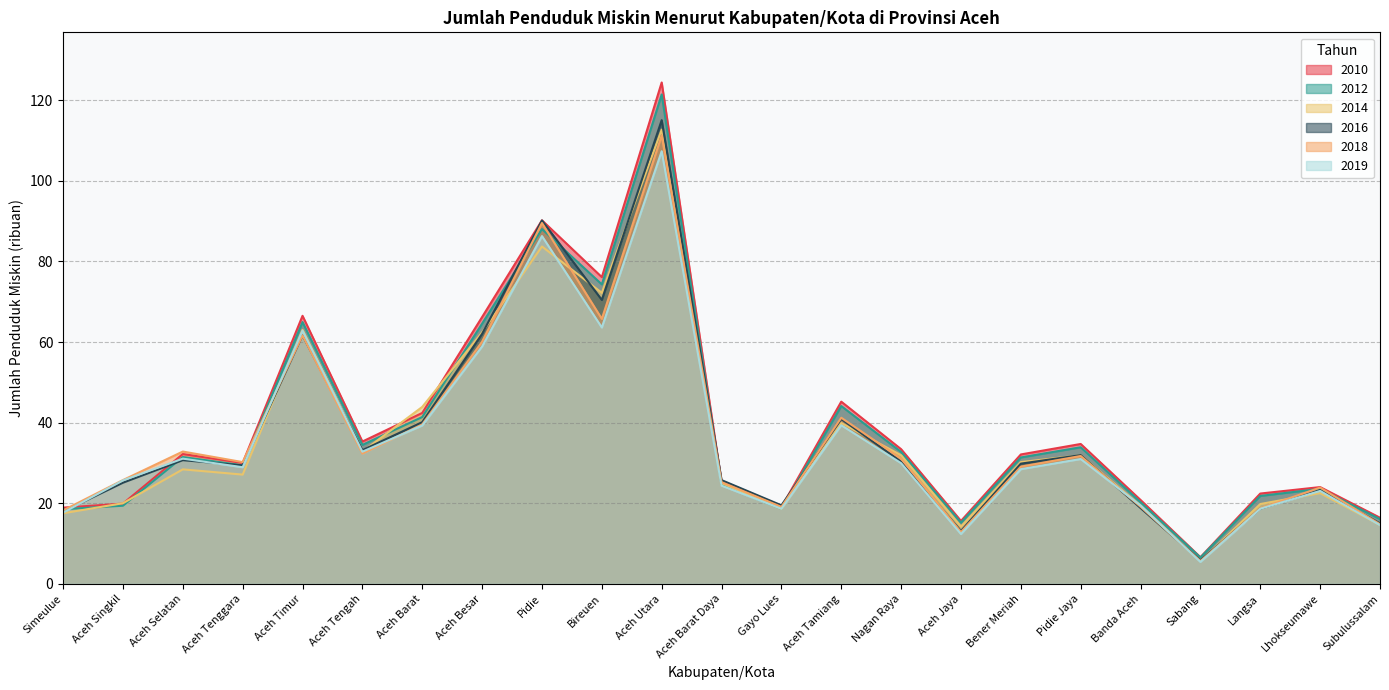

What is the label of the 15th point from the right?

Pidie